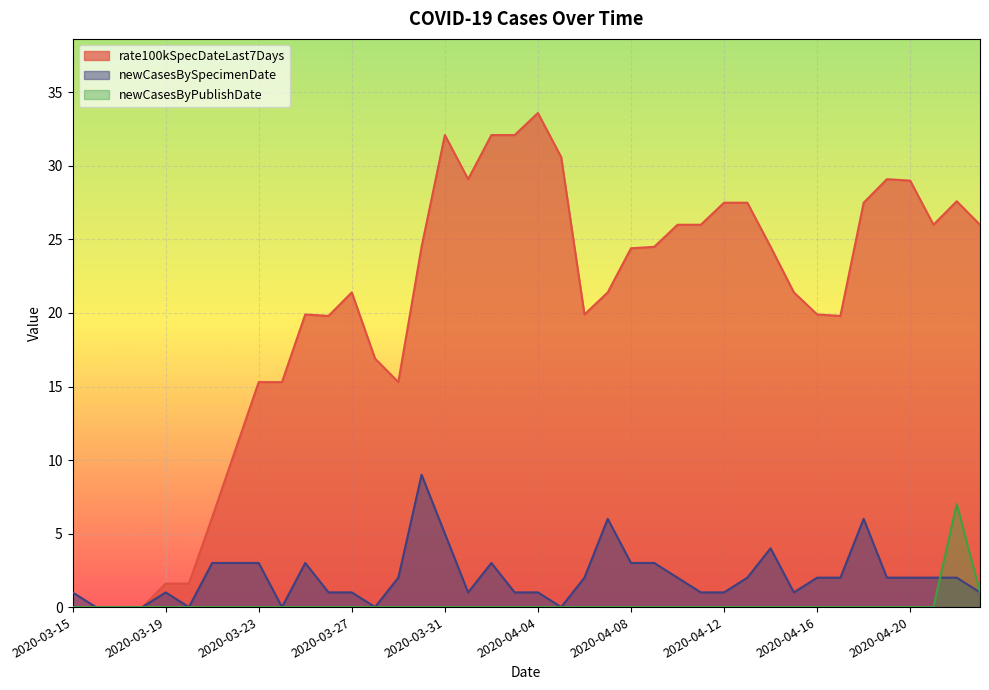

In newCasesByPublishDate, how many points are higher than both neighbors (excluding endpoints)?

1